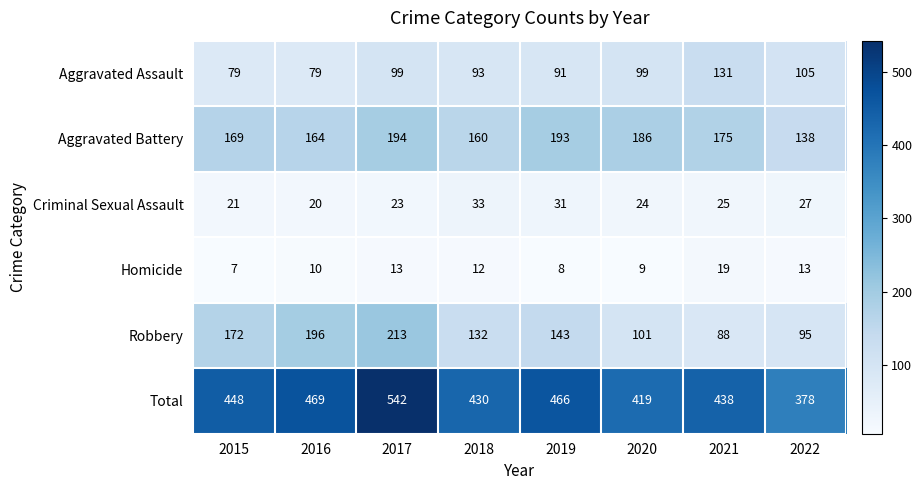

At which category is the sum across all series the highest?

2017